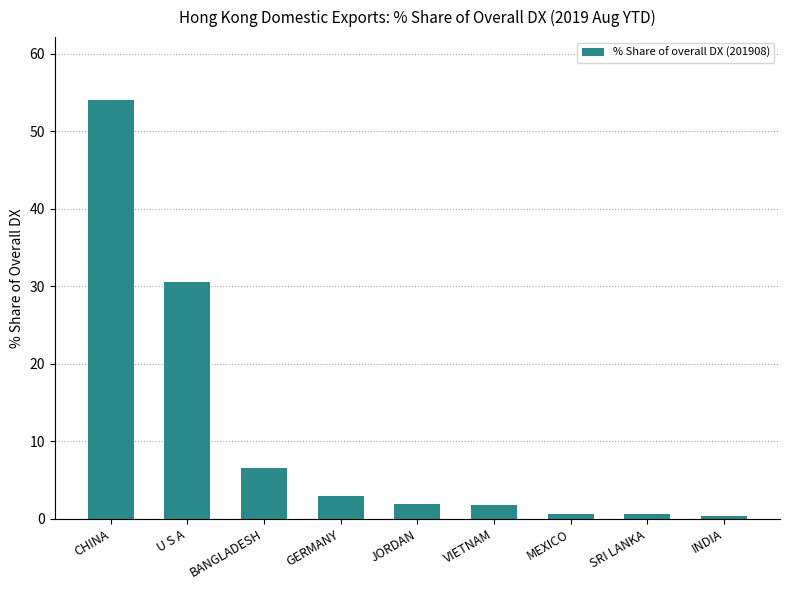

Between MEXICO and BANGLADESH, which is larger?

BANGLADESH